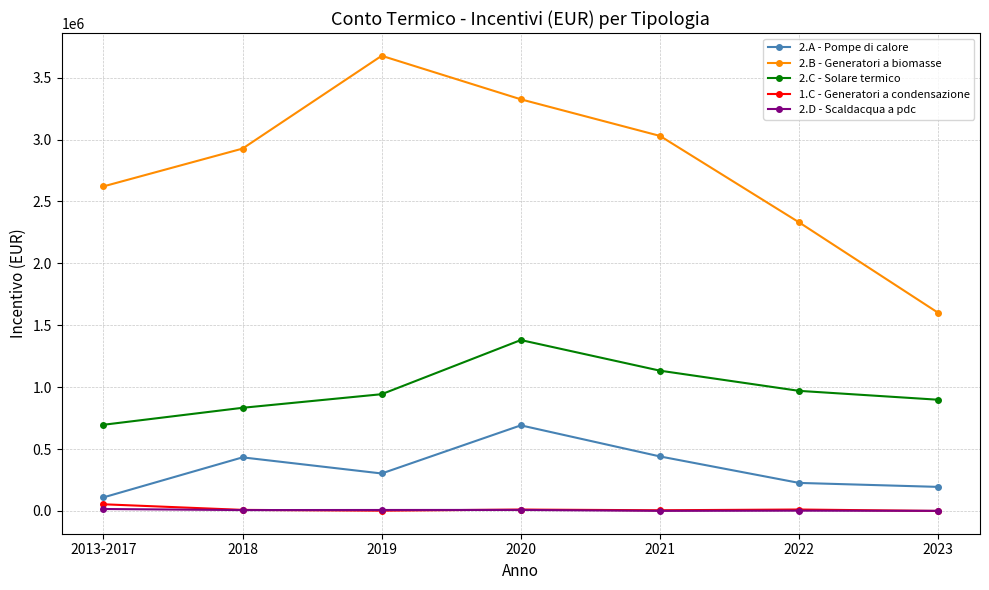

True or false: 2.A - Pompe di calore and 2.D - Scaldacqua a pdc cross at least once.

False